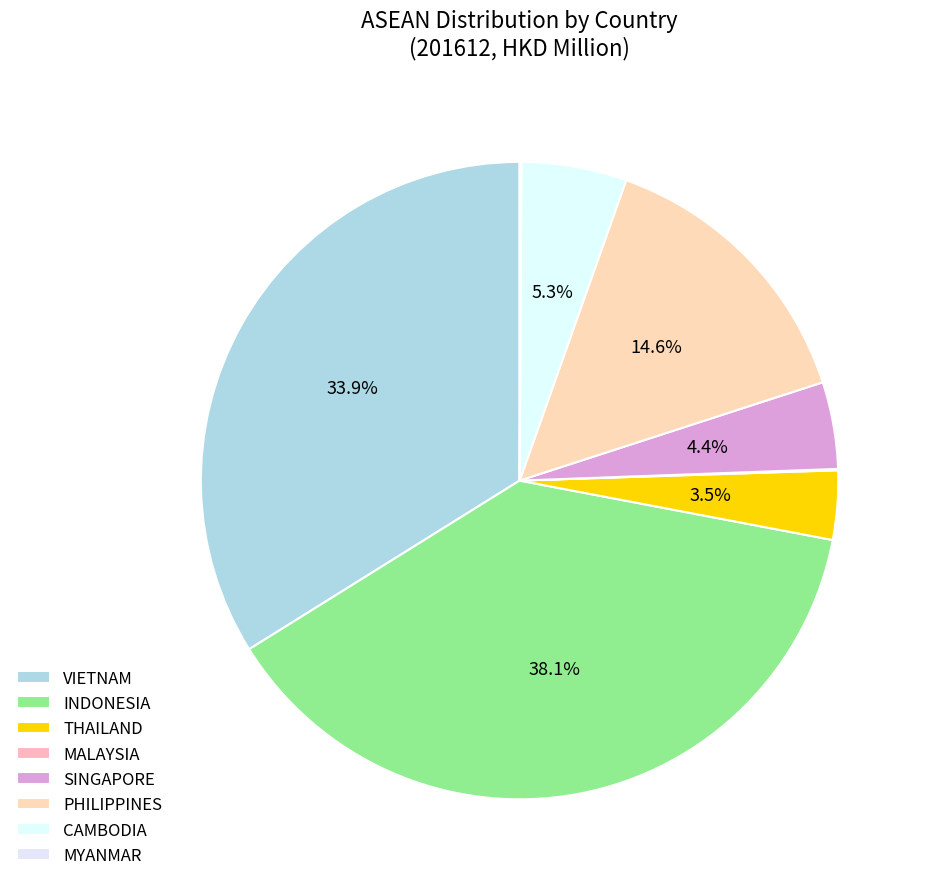

To the nearest percent, what percentage of the pie is CAMBODIA?

5%